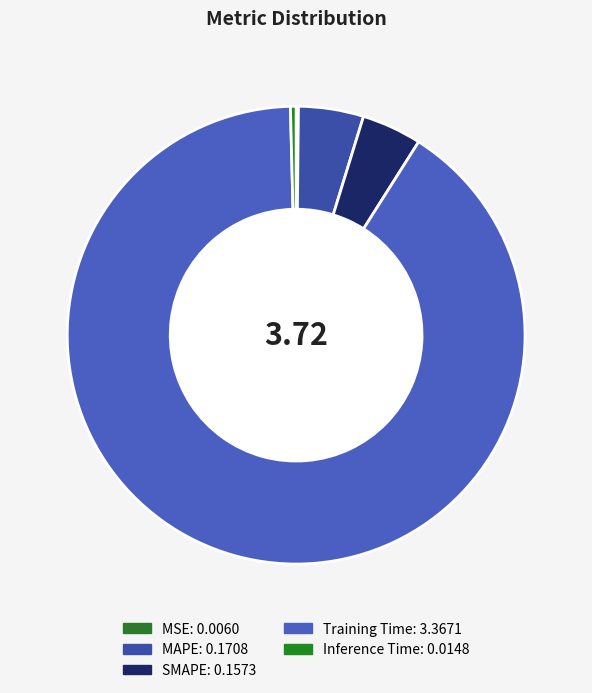

Count the number of slices in the pie.

5